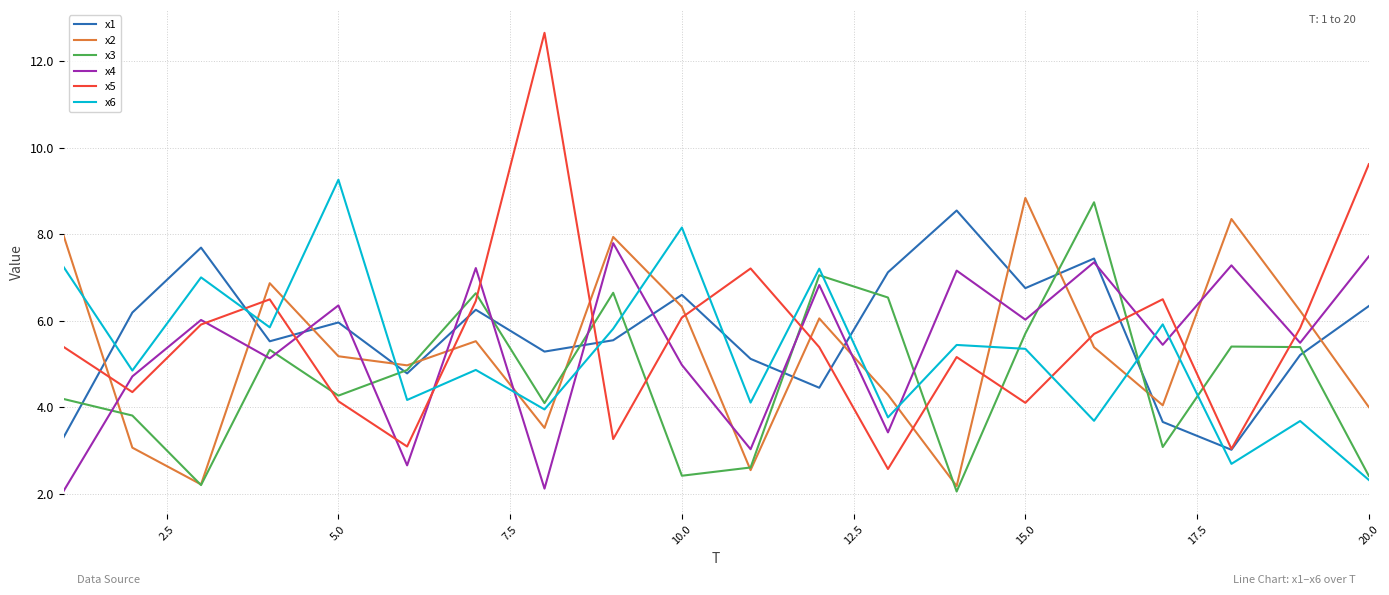

What is the minimum value for x1?

3.0